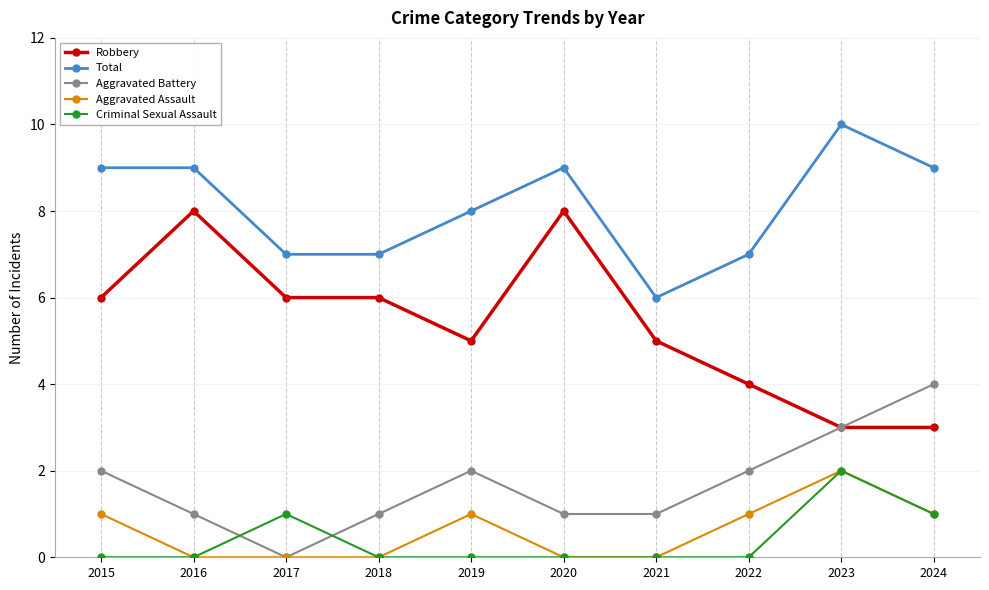

True or false: Aggravated Assault has more than 1 interior local peaks.

True